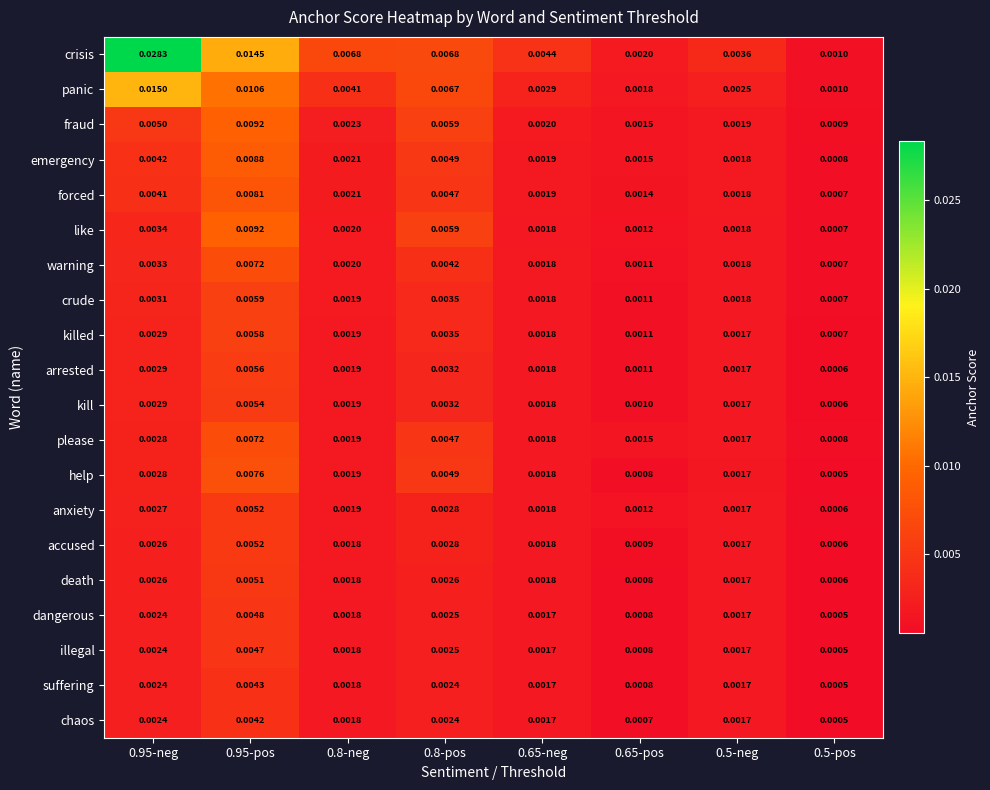

Which series has the largest total across all categories?

crisis